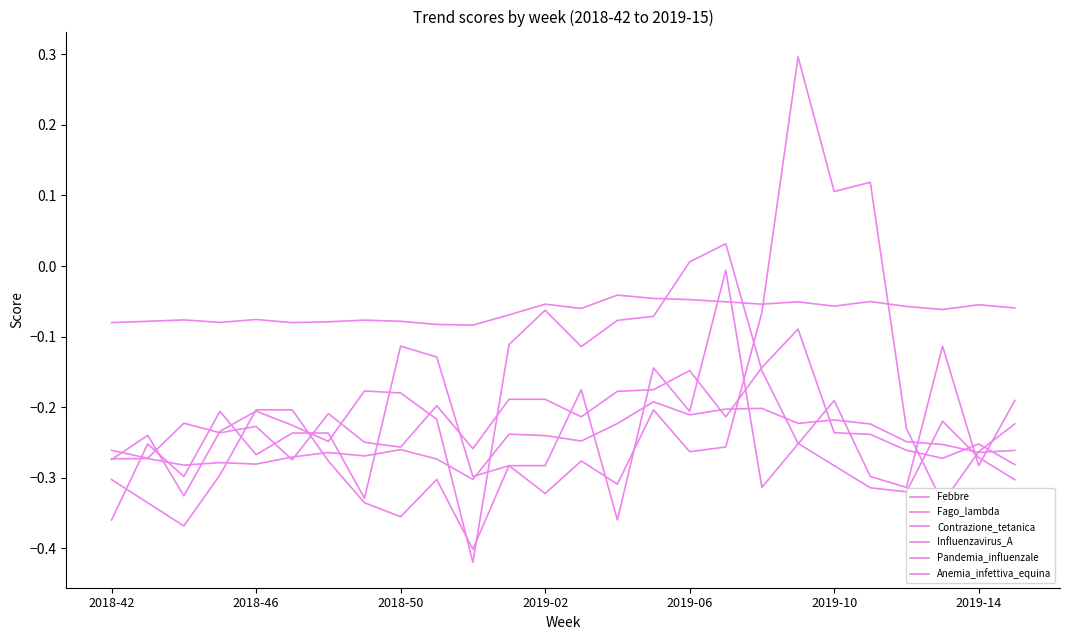

How many lines are shown in the chart?

6